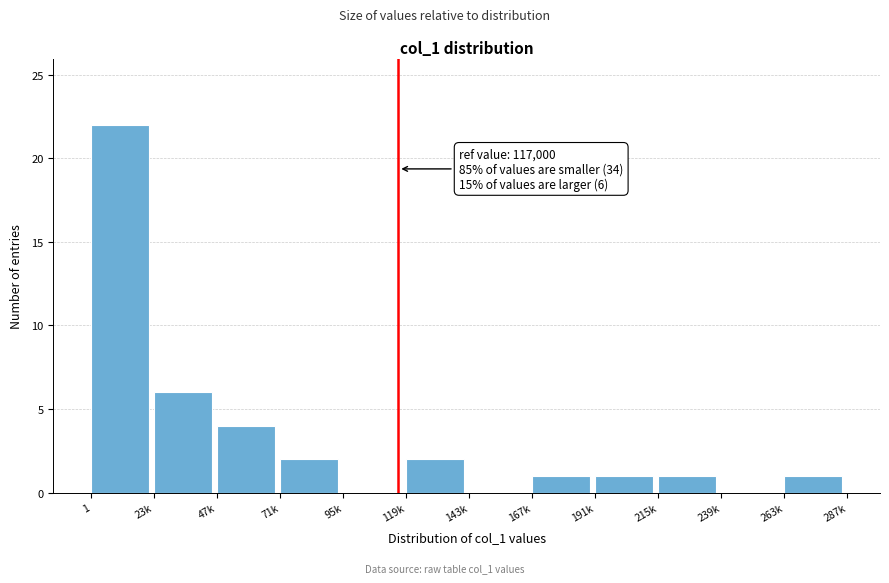

Reading left to right, extract all data points from this chart.

1=22	23k=6	47k=4	71k=2	95k=0	119k=2	143k=0	167k=1	191k=1	215k=1	239k=0	263k=1